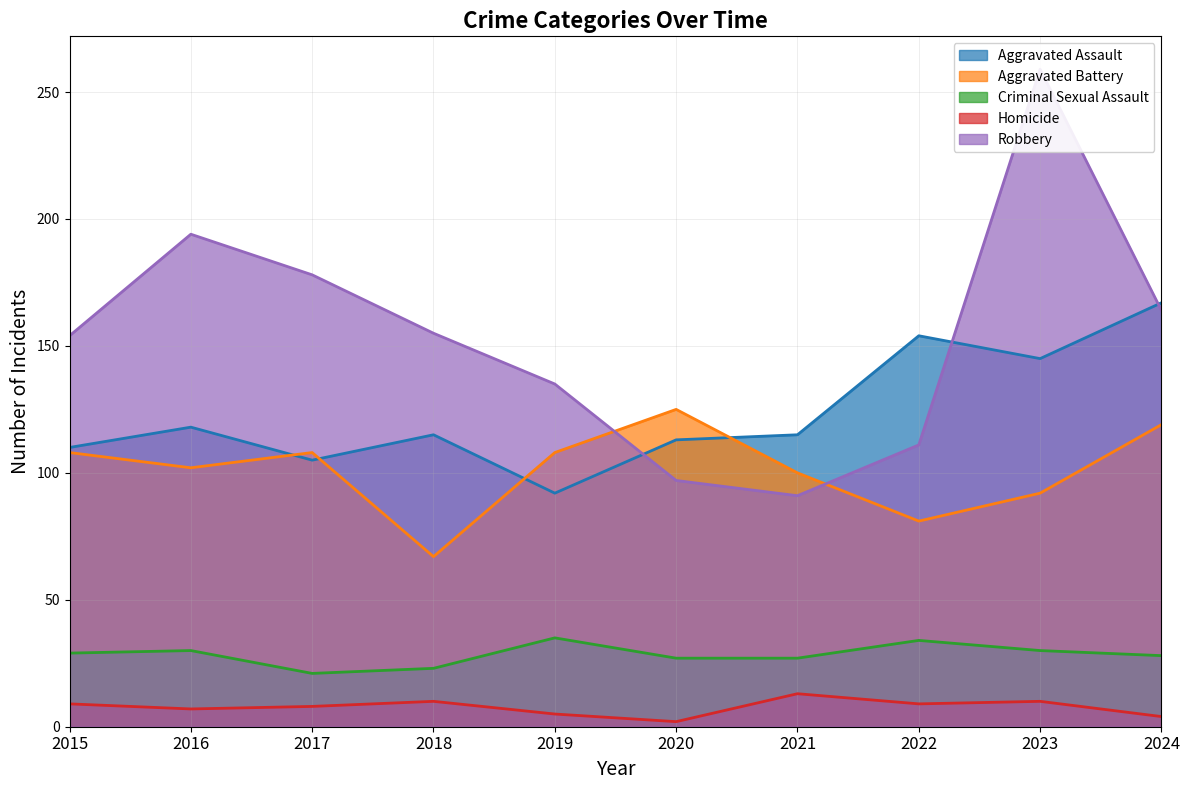

Reading left to right, list all the values displayed in this chart.

Aggravated Assault: 110	118	105	115	92	113	115	154	145	167
Aggravated Battery: 108	102	108	67	108	125	100	81	92	119
Criminal Sexual Assault: 29	30	21	23	35	27	27	34	30	28
Homicide: 9	7	8	10	5	2	13	9	10	4
Robbery: 154	194	178	155	135	97	91	111	259	164